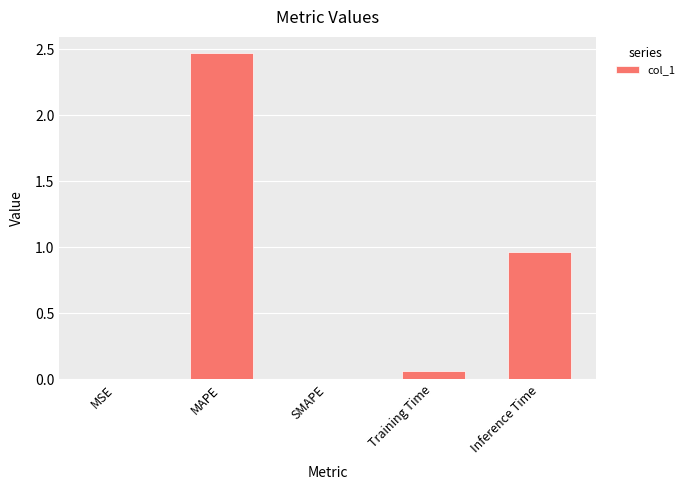

What is the change in value from SMAPE to Training Time?

+0.1